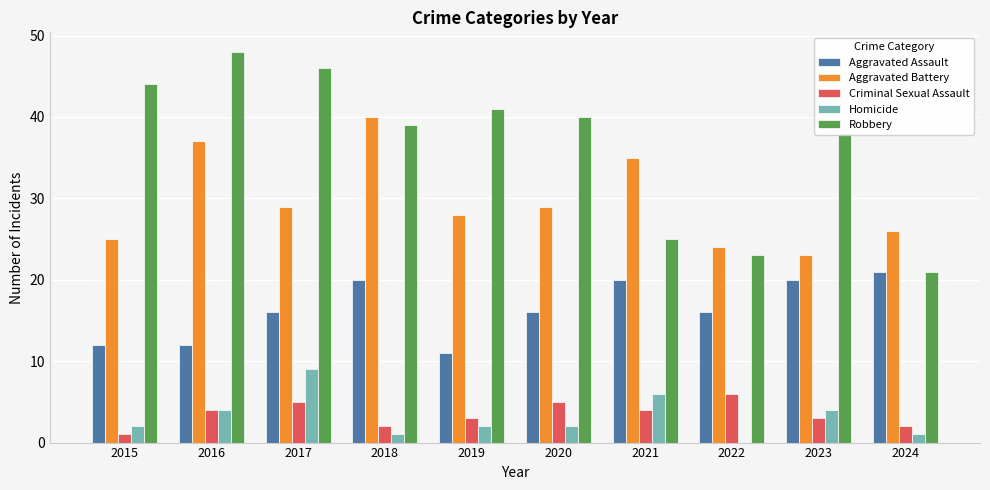

The Aggravated Assault series shows 20 at 2018. True or false?

True